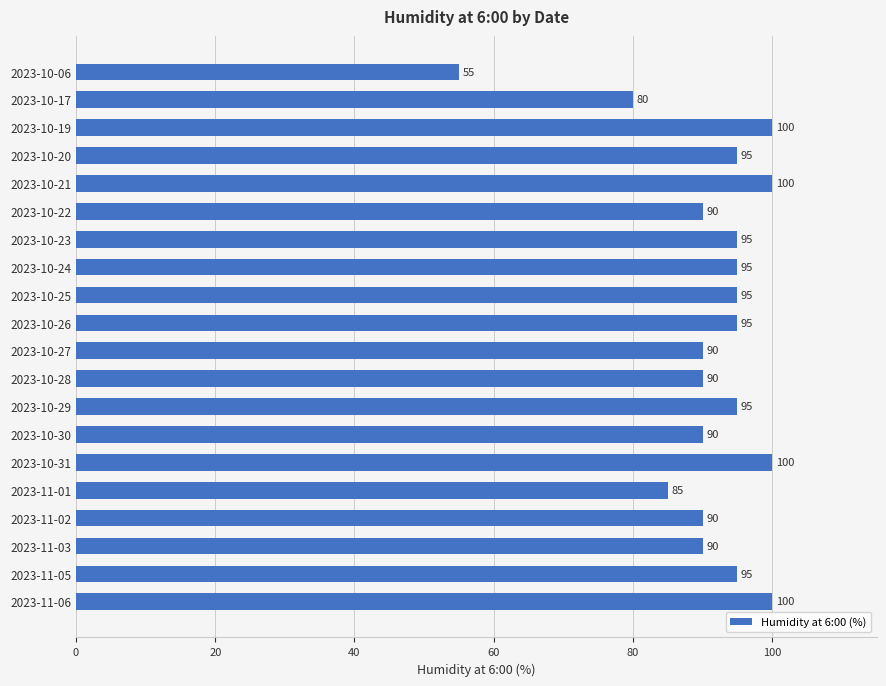

What is the label of the 20th bar from the top?

2023-11-06